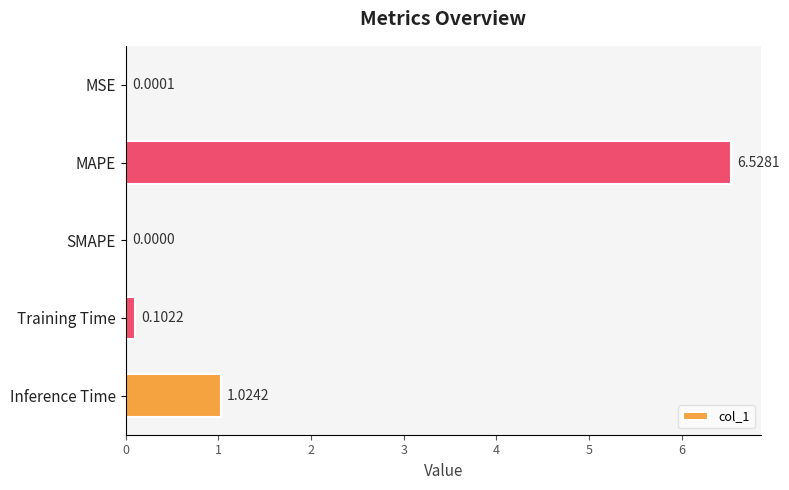

How many distinct data groups are displayed?

1